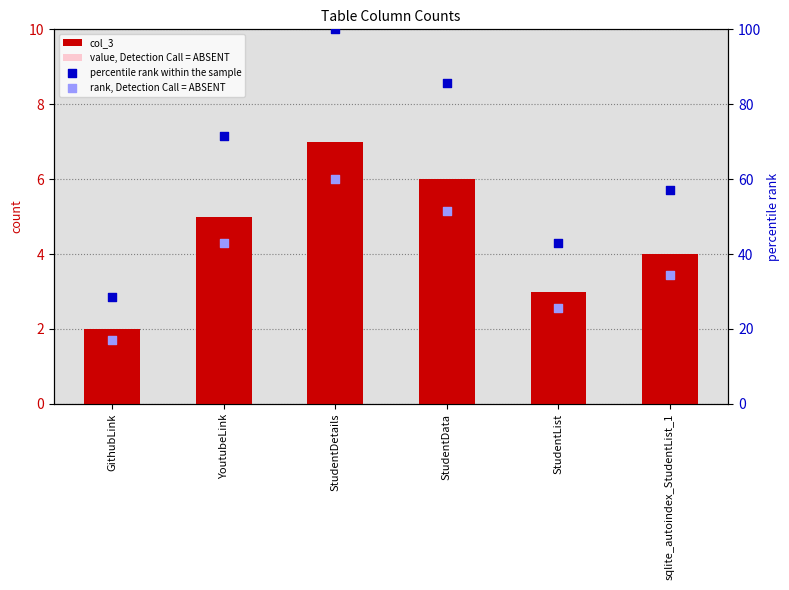

At which category is the sum across all series the highest?

StudentDetails